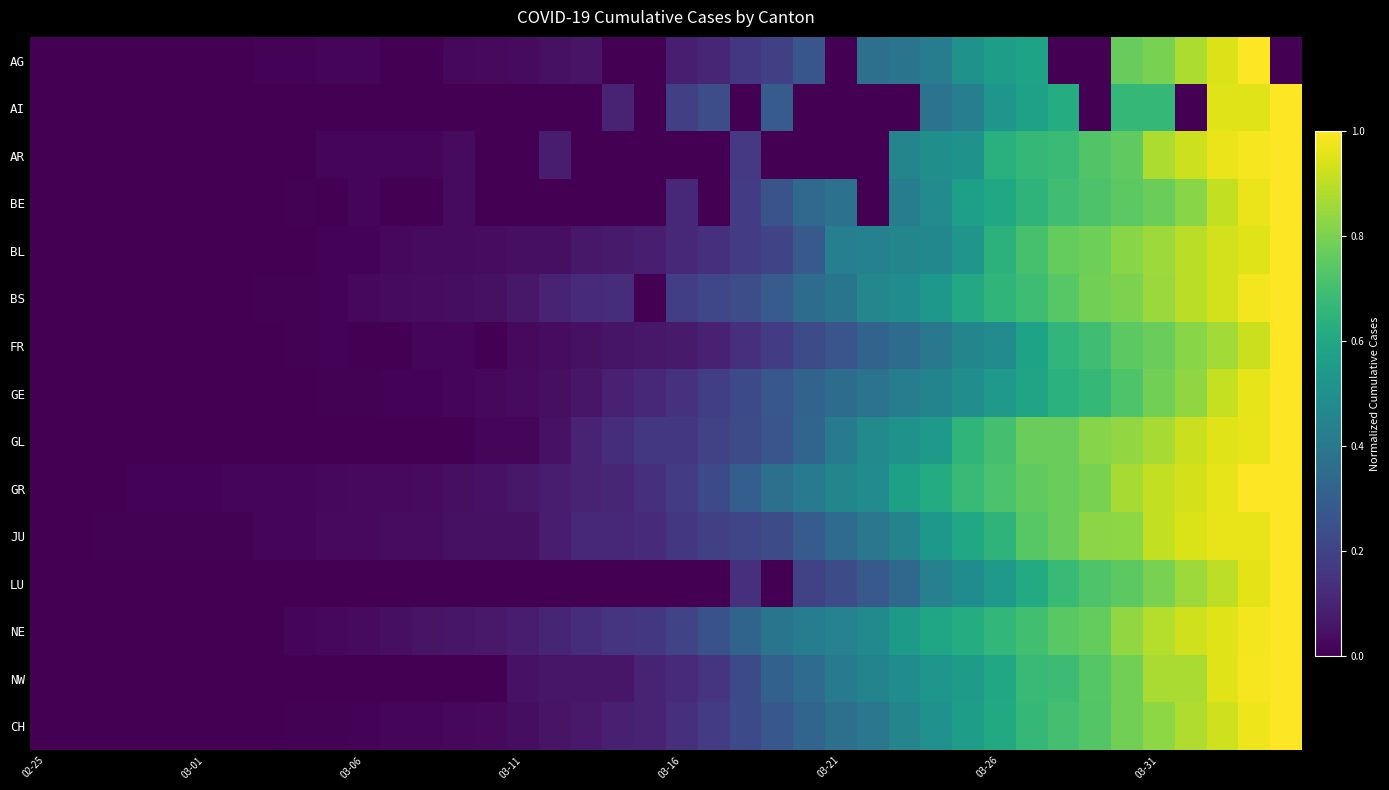

At how many categories does at least one series exceed 0?

39